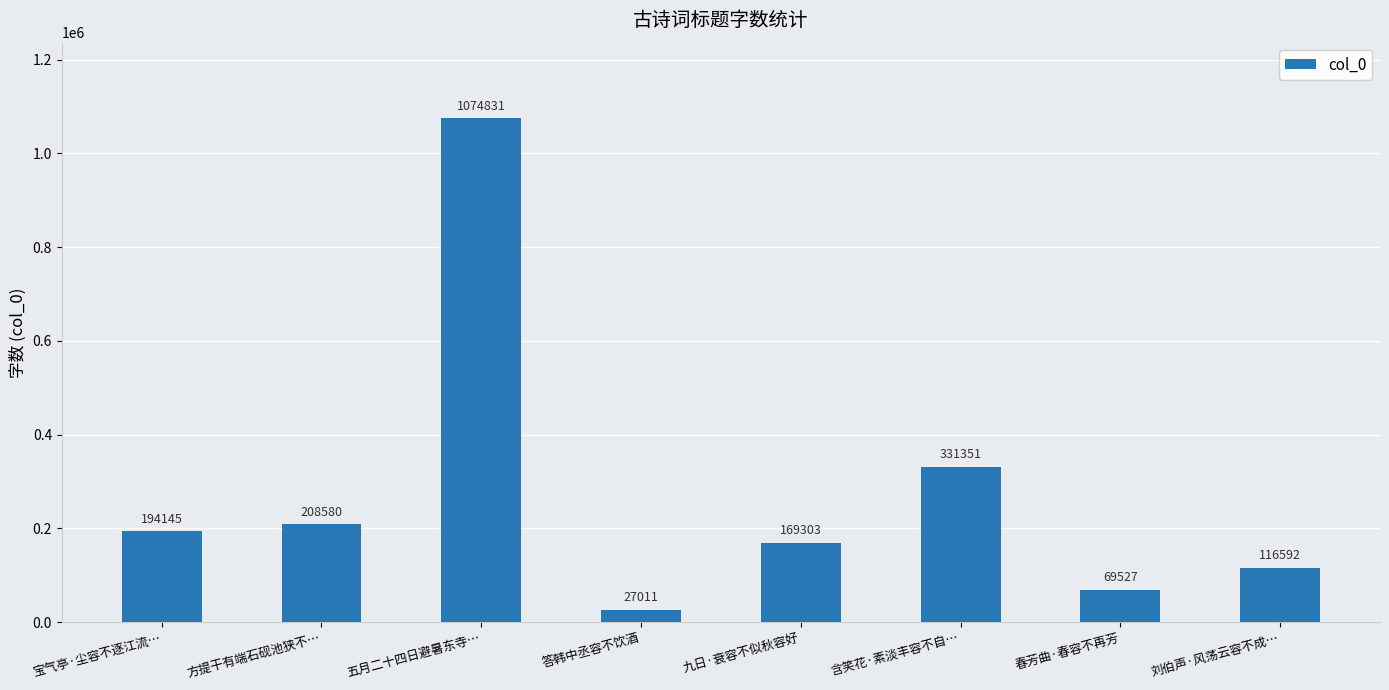

Between 宝气亭·尘容不逐江流… and 答韩中丞容不饮酒, which is larger?

宝气亭·尘容不逐江流…